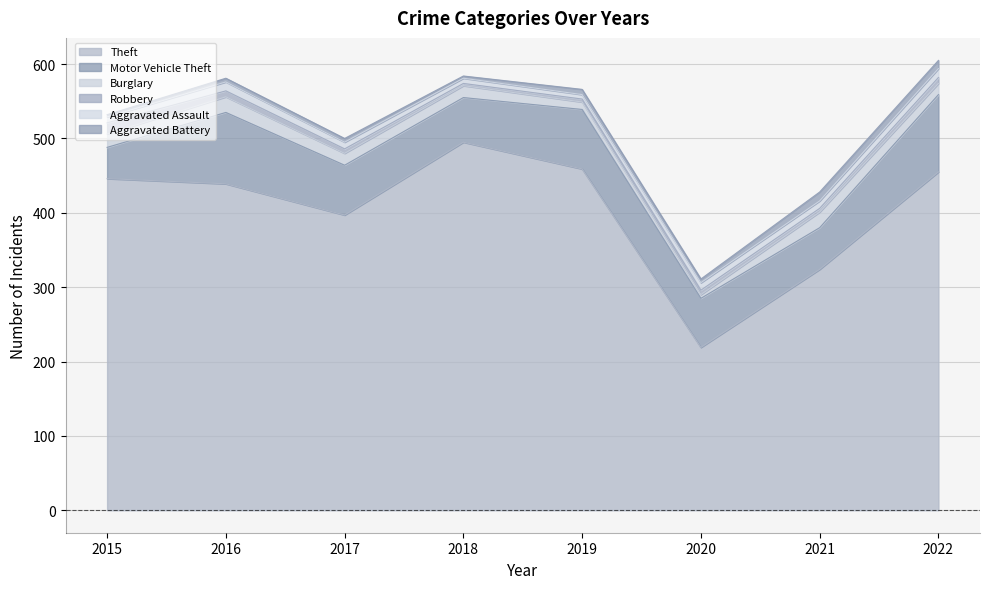

True or false: Theft has more than 2 points higher than both neighbors.

False